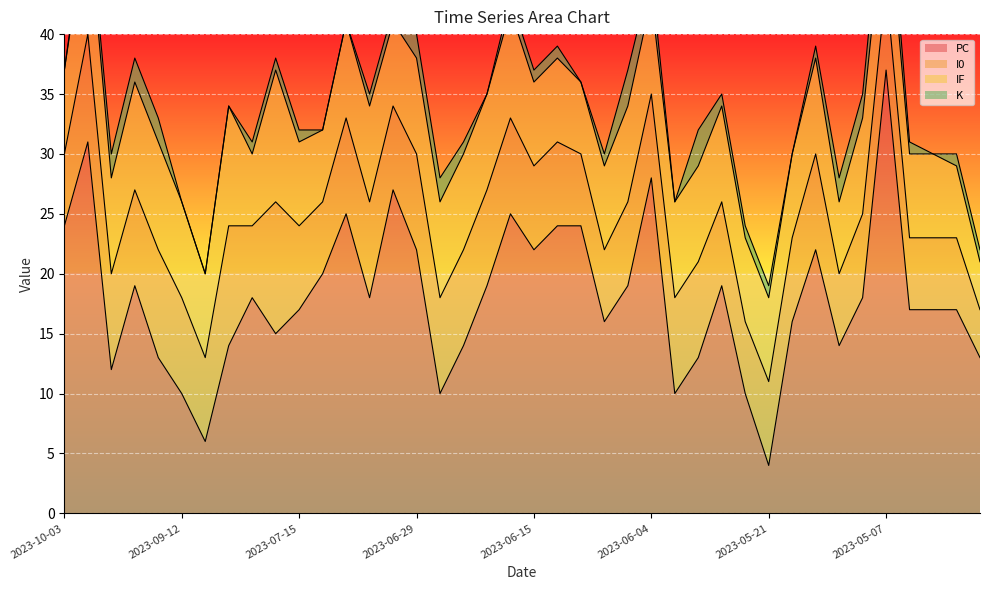

True or false: I0 and IF cross at least once.

False